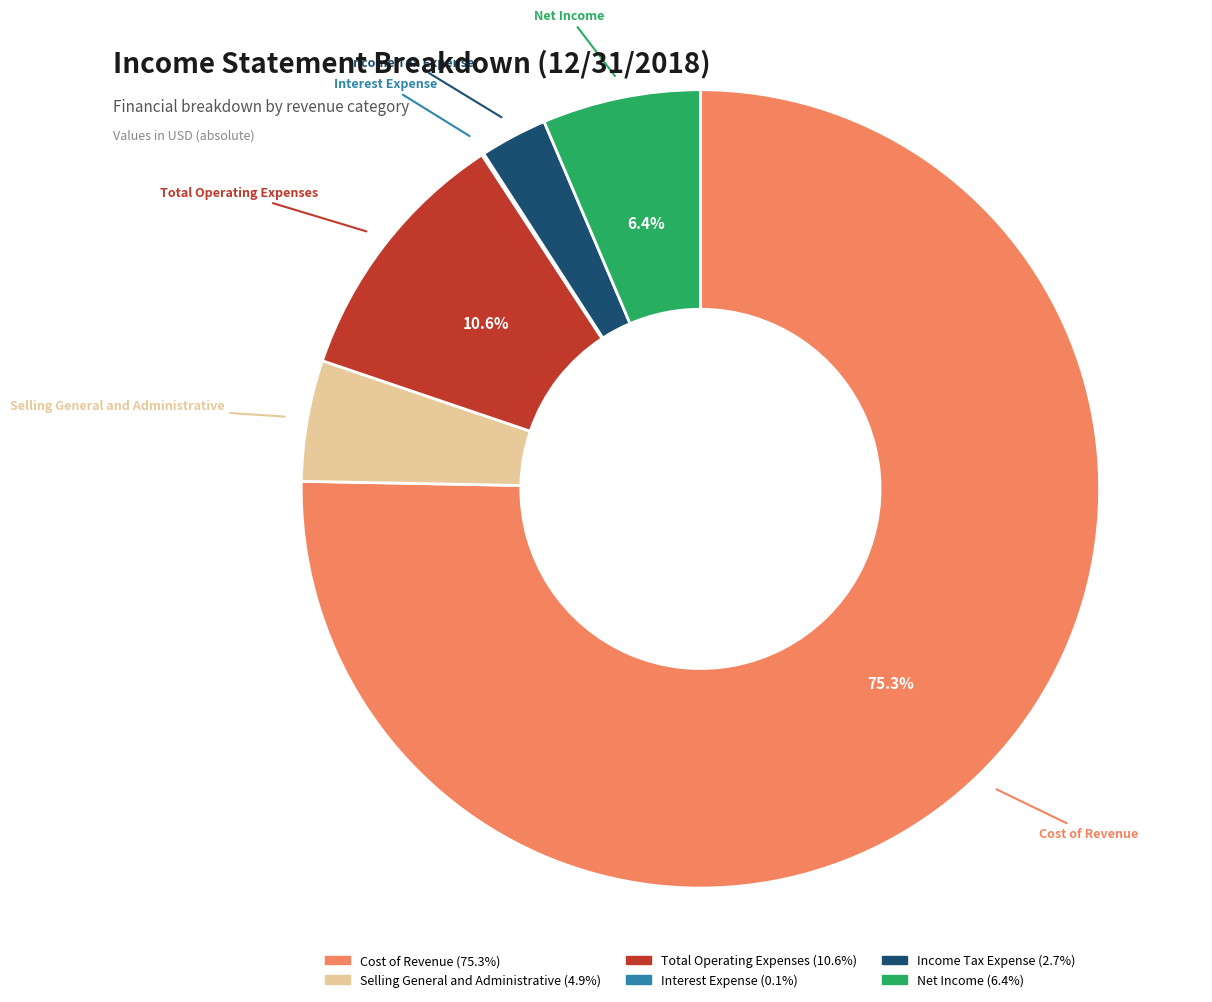

Do Net Income and Income Tax Expense together represent more than half of the pie?

No